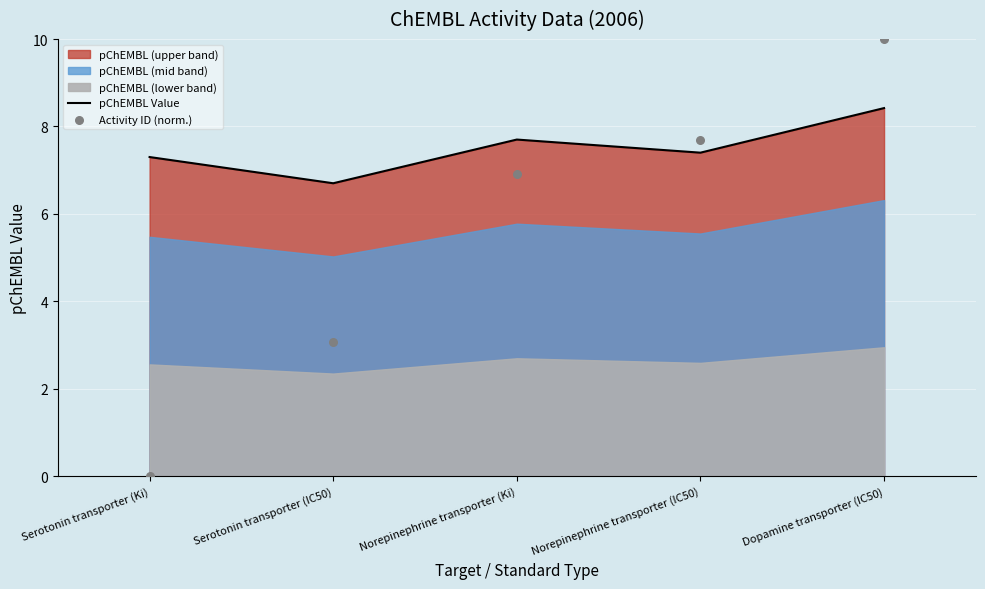

Which series contains the highest Y value?

Activity ID (norm.)